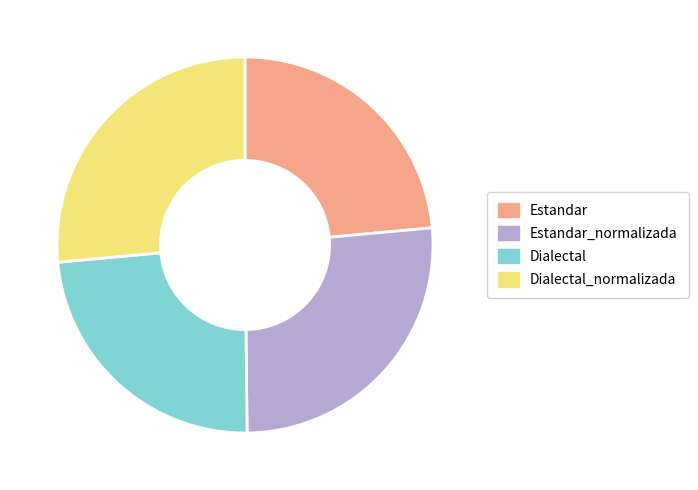

Do Estandar_normalizada and Dialectal_normalizada together represent more than half of the pie?

Yes